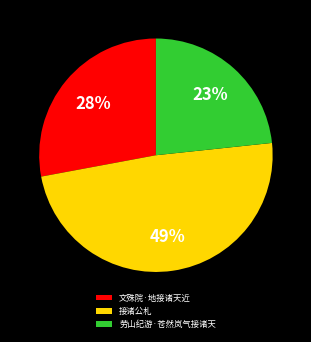

Does any single category account for the majority?

No